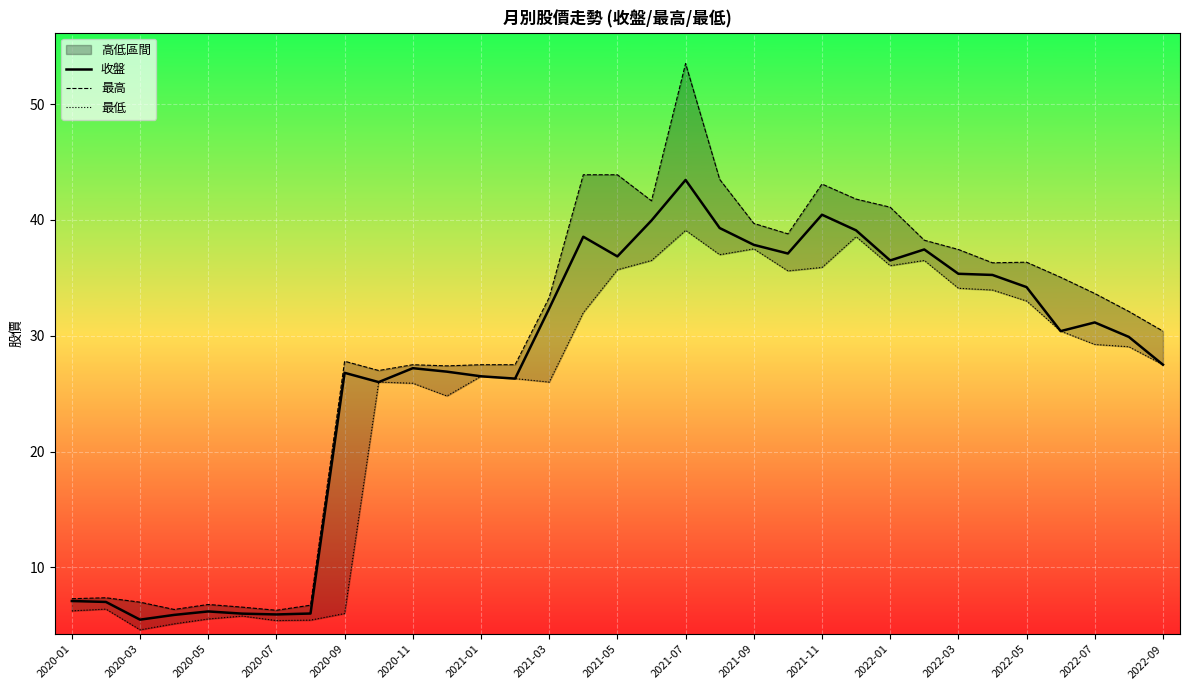

Where does the 收盤 series first go above 30?

2021-03